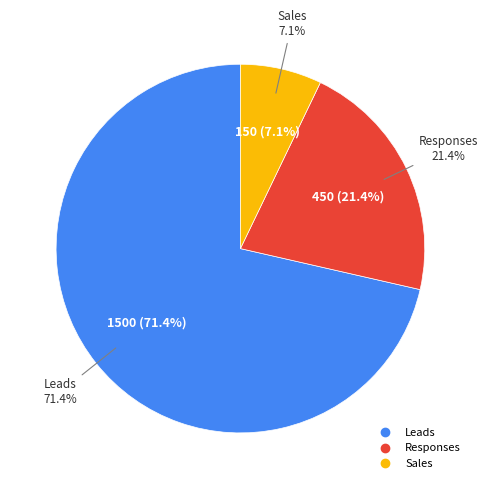

What is the ratio of the value at Leads to the value at Sales?

10.0